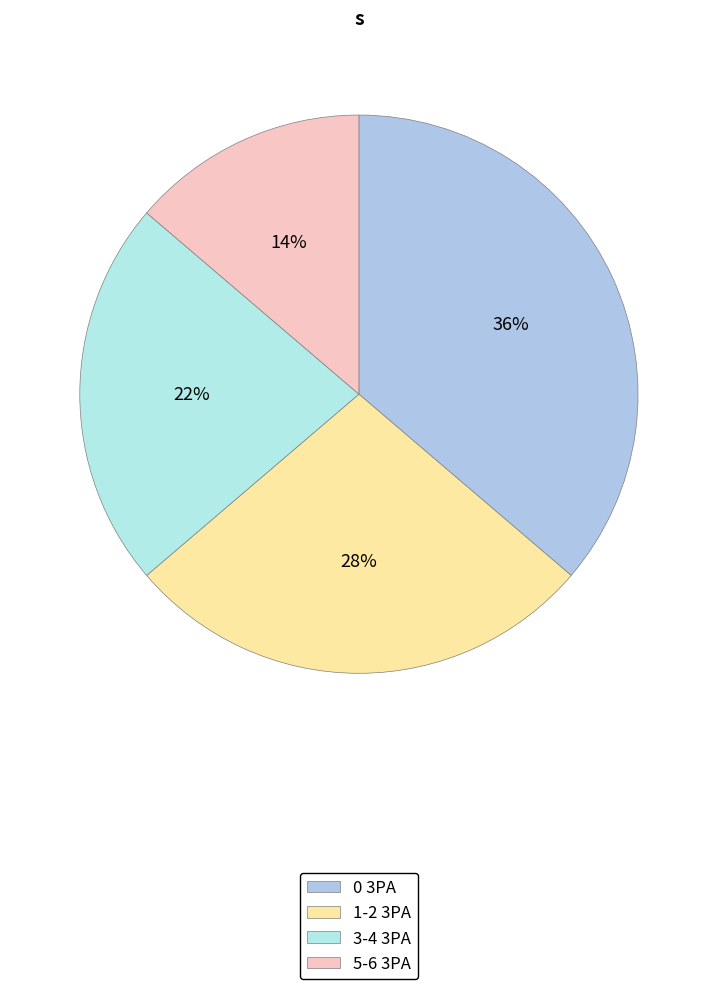

What percentage is the 1-2 3PA slice, to the nearest percent?

28%